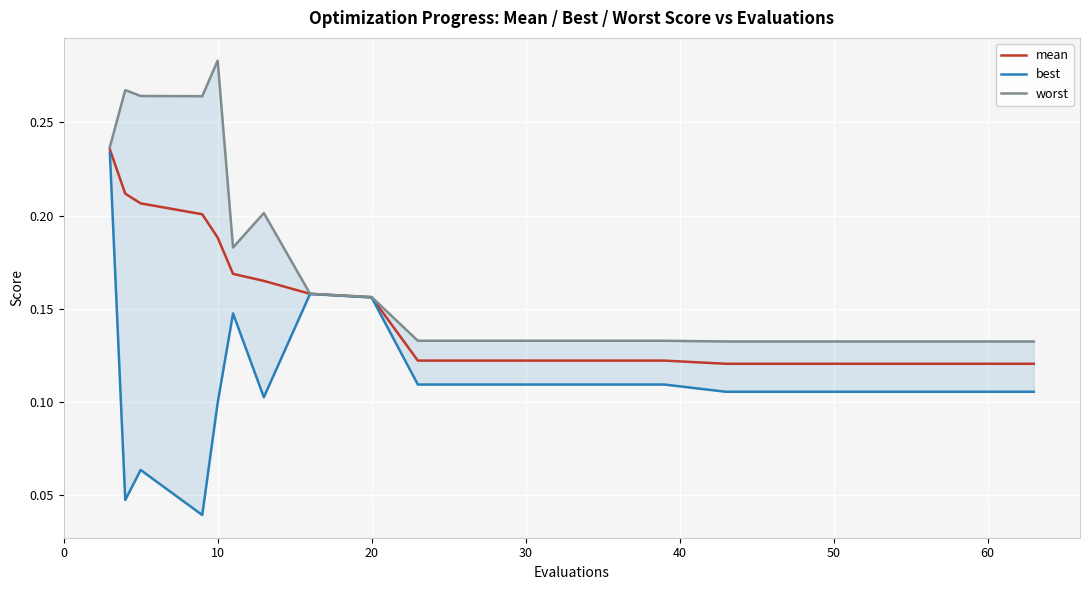

In worst, how many points are higher than both neighbors (excluding endpoints)?

3